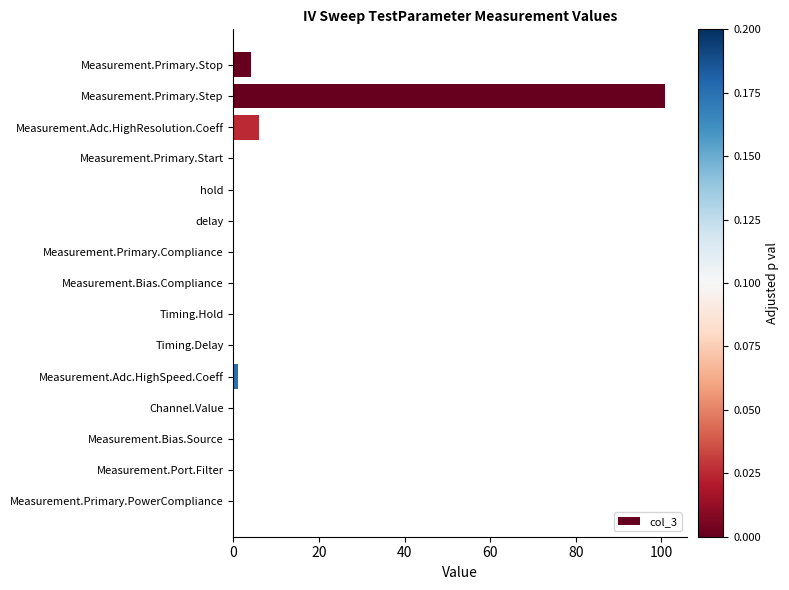

Is it true that the value at delay is -31.8?

False